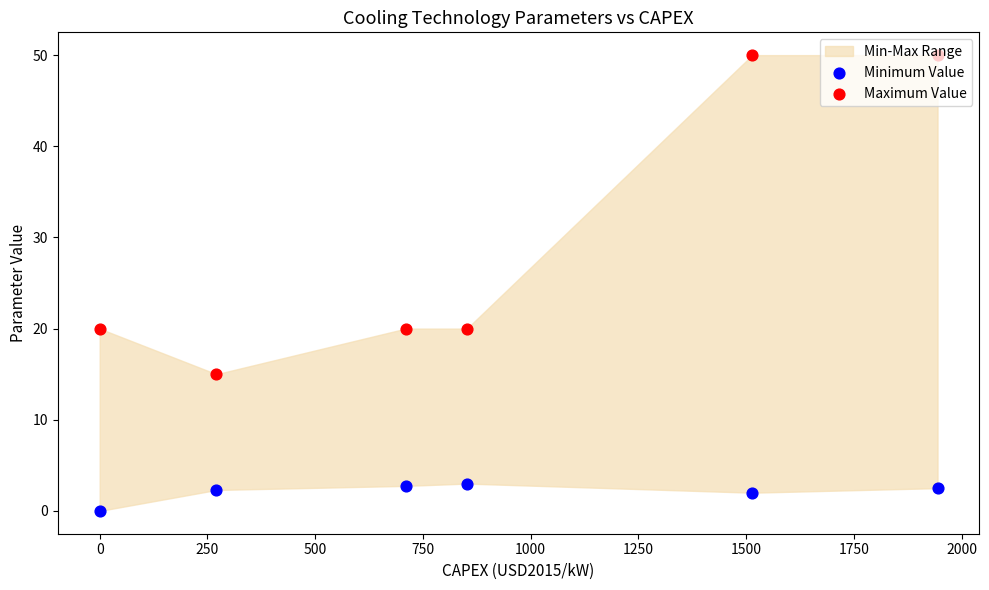

Which series contains the highest Y value?

Maximum Value